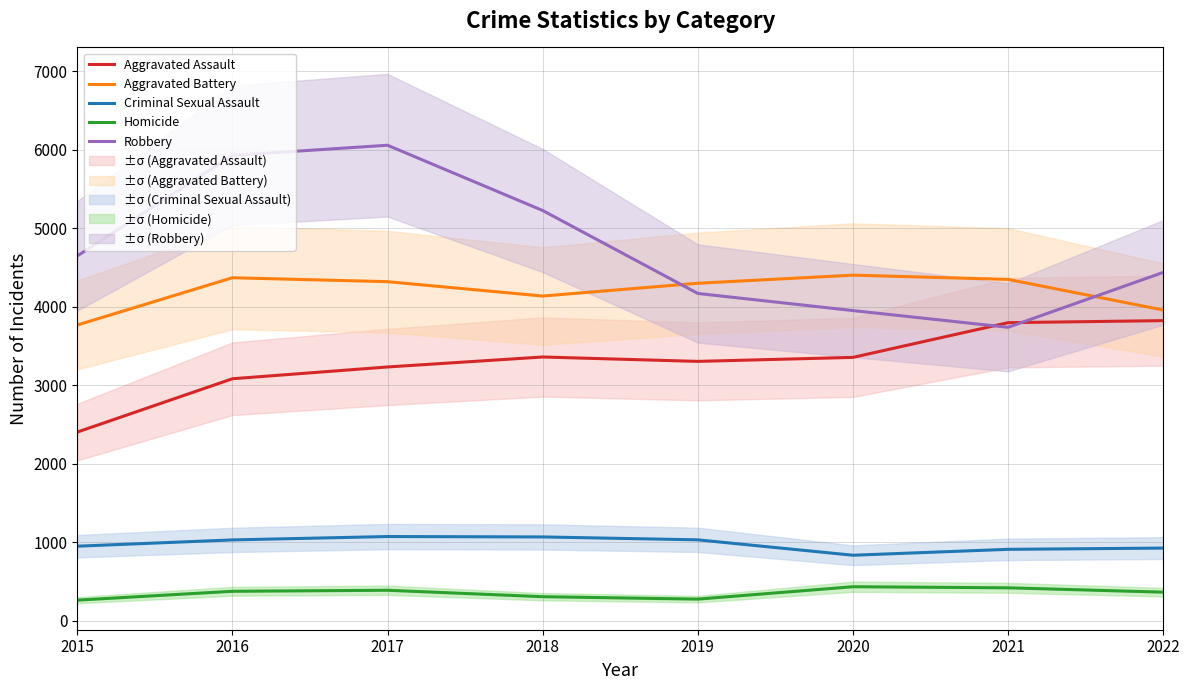

At which label does Robbery reach its peak?

2017